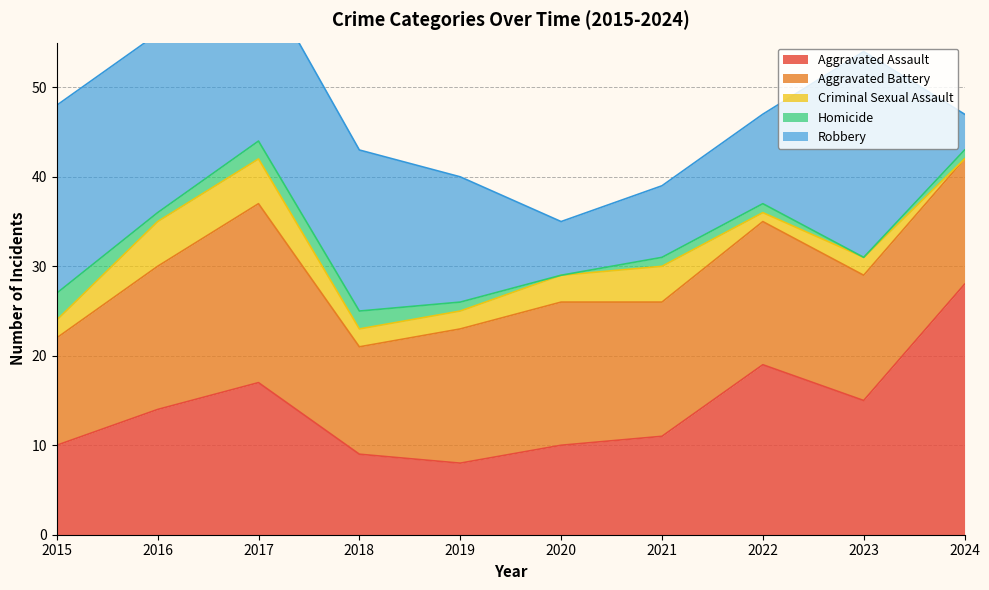

How many lines are shown in the chart?

5